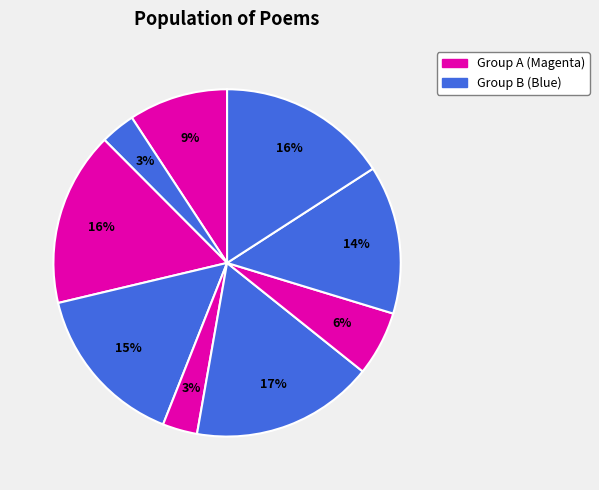

How many segments does this pie chart have?

9